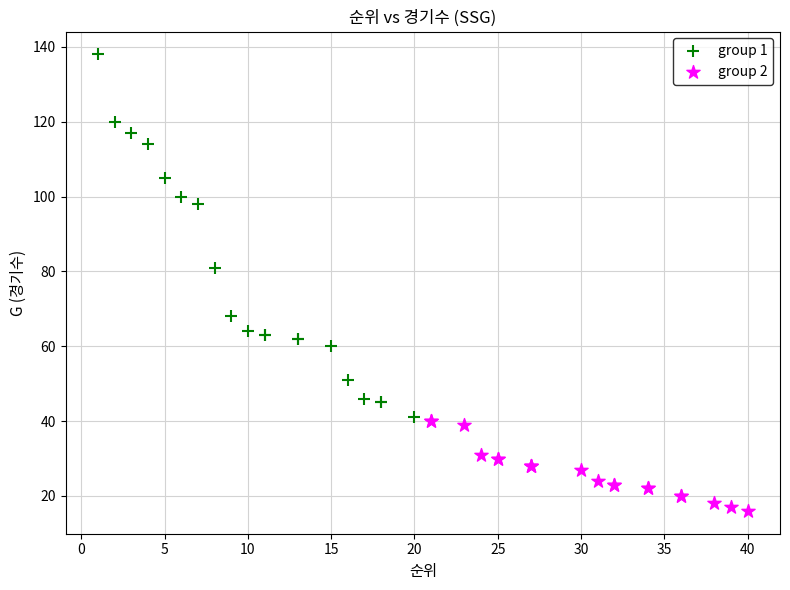

Which series reaches the minimum Y coordinate?

group 2